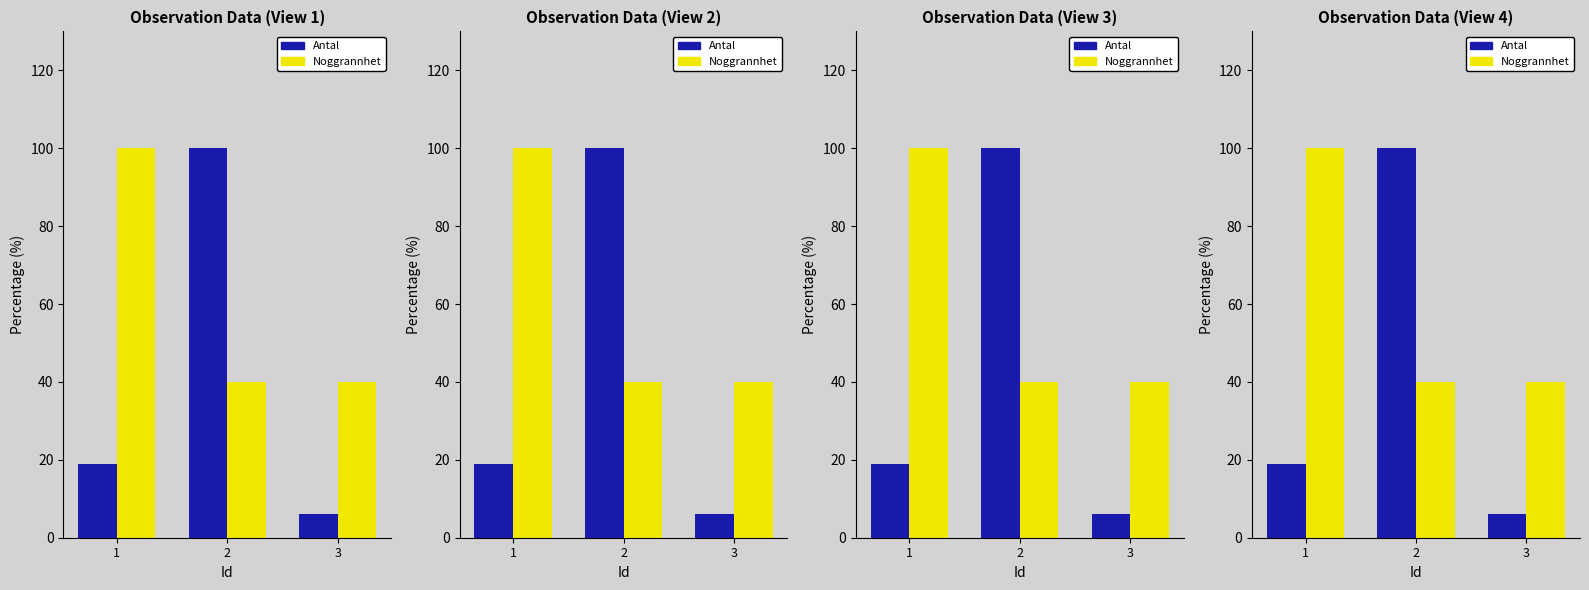

At how many categories does at least one series exceed 94?

2